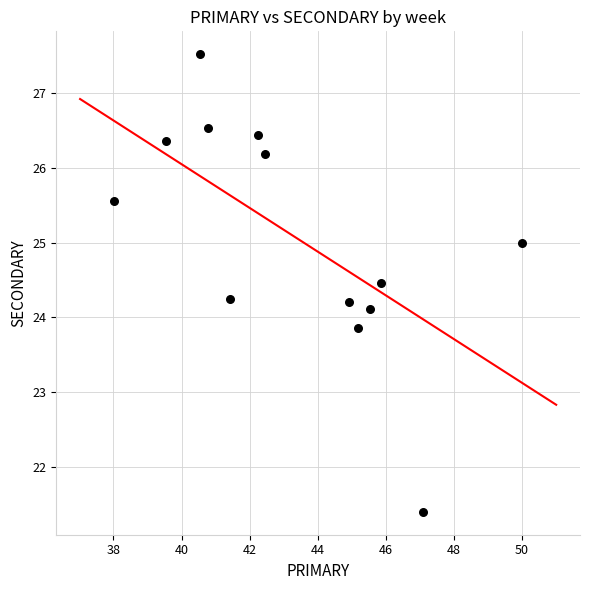

What is the range of X values (max minus min)?

12.0